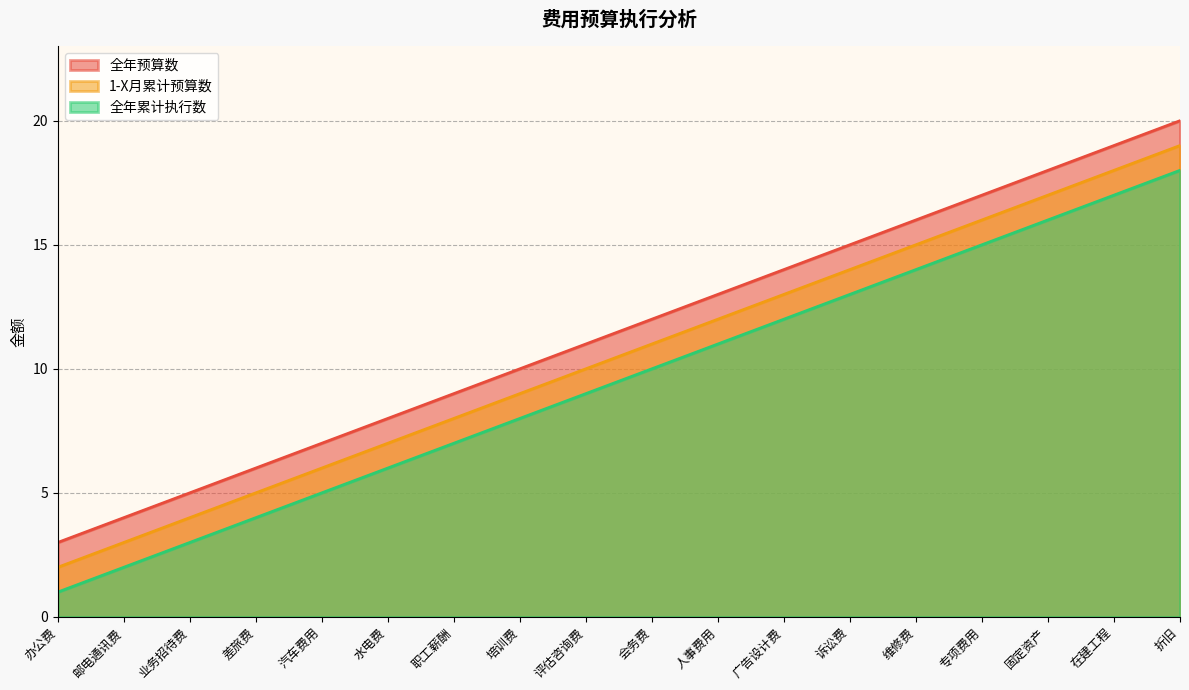

Reading left to right, extract all data points from this chart.

全年累计执行数: 办公费=1	邮电通讯费=2	业务招待费=3	差旅费=4	汽车费用=5	水电费=6	职工薪酬=7	培训费=8	评估咨询费=9	会务费=10	人事费用=11	广告设计费=12	诉讼费=13	维修费=14	专项费用=15	固定资产=16	在建工程=17	折旧=18
1-X月累计预算数: 办公费=2	邮电通讯费=3	业务招待费=4	差旅费=5	汽车费用=6	水电费=7	职工薪酬=8	培训费=9	评估咨询费=10	会务费=11	人事费用=12	广告设计费=13	诉讼费=14	维修费=15	专项费用=16	固定资产=17	在建工程=18	折旧=19
全年预算数: 办公费=3	邮电通讯费=4	业务招待费=5	差旅费=6	汽车费用=7	水电费=8	职工薪酬=9	培训费=10	评估咨询费=11	会务费=12	人事费用=13	广告设计费=14	诉讼费=15	维修费=16	专项费用=17	固定资产=18	在建工程=19	折旧=20